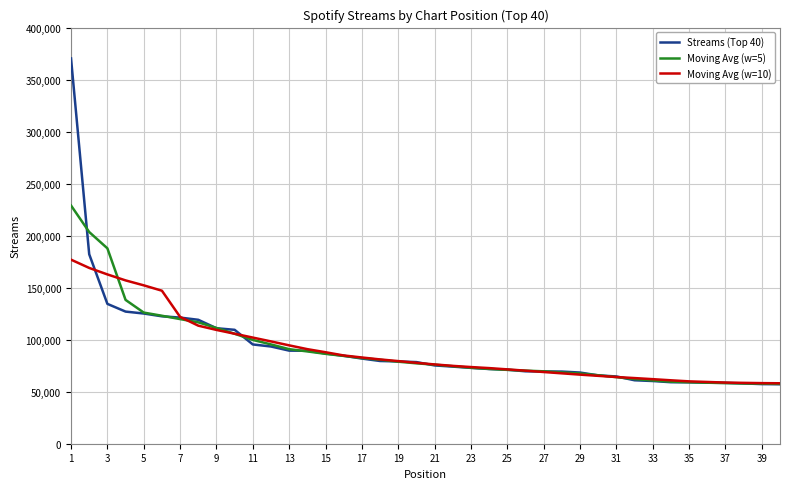

What is the highest value of the Streams (Top 40) series?

370445.0